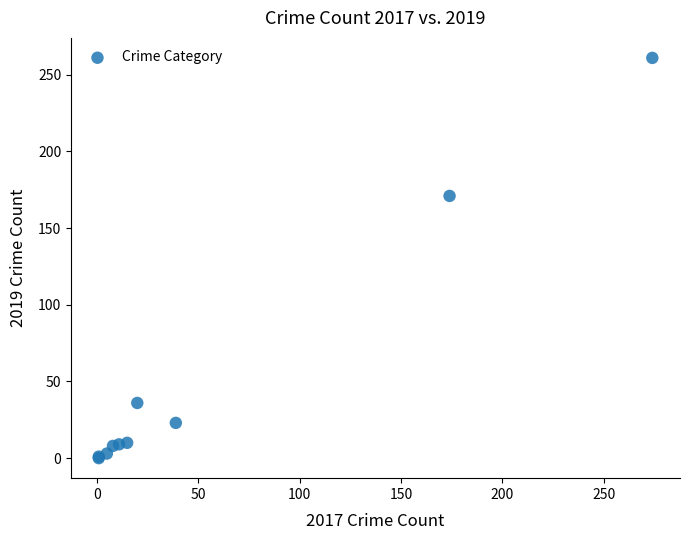

What Y value in the scatter plot is closest to 130?

171